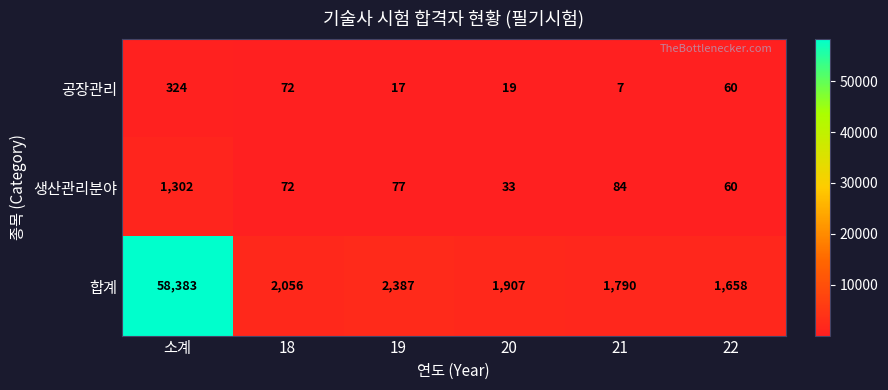

What is the sum of the 합계 values at 18 and 19?

4443